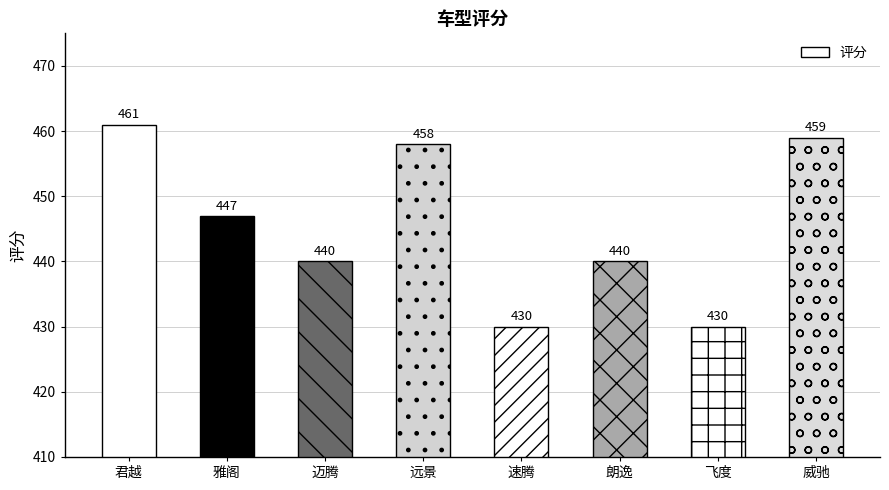

What is the average value?

446